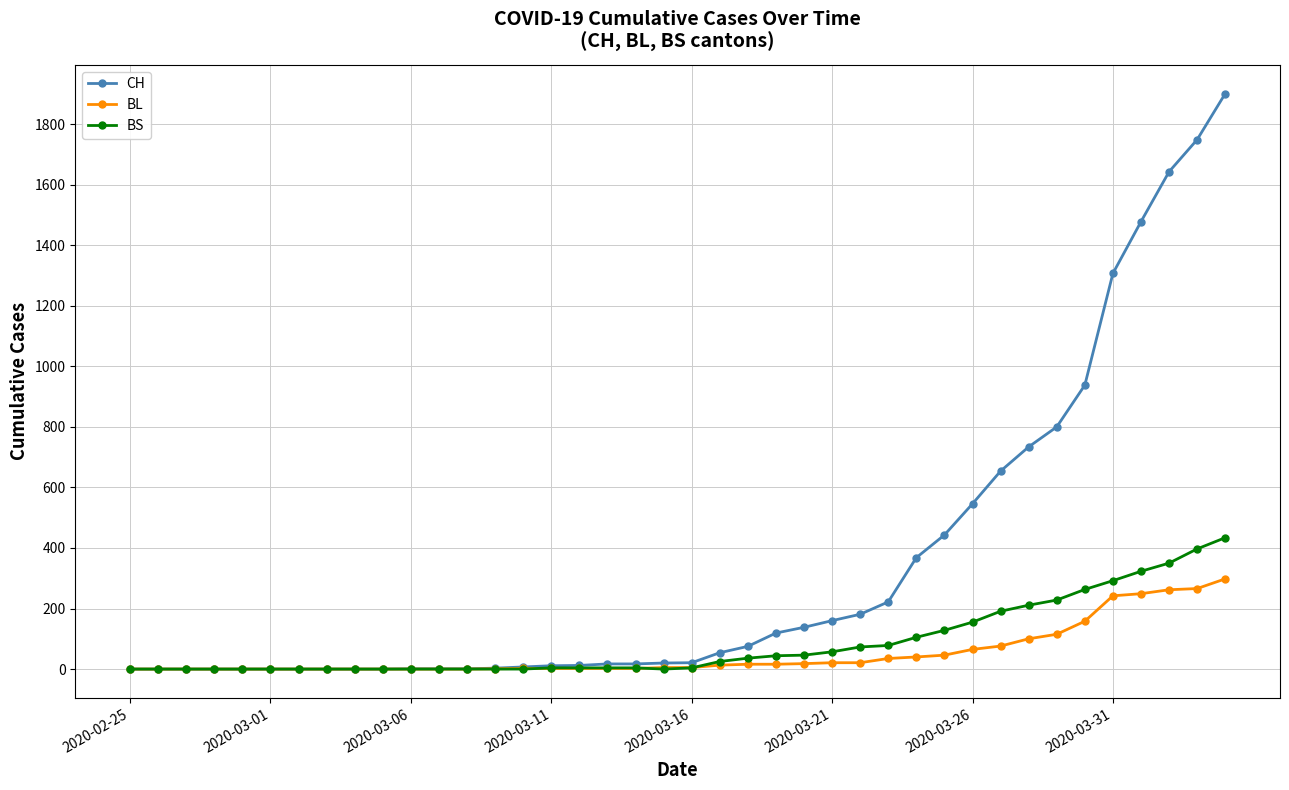

Which series has the widest spread of values?

CH